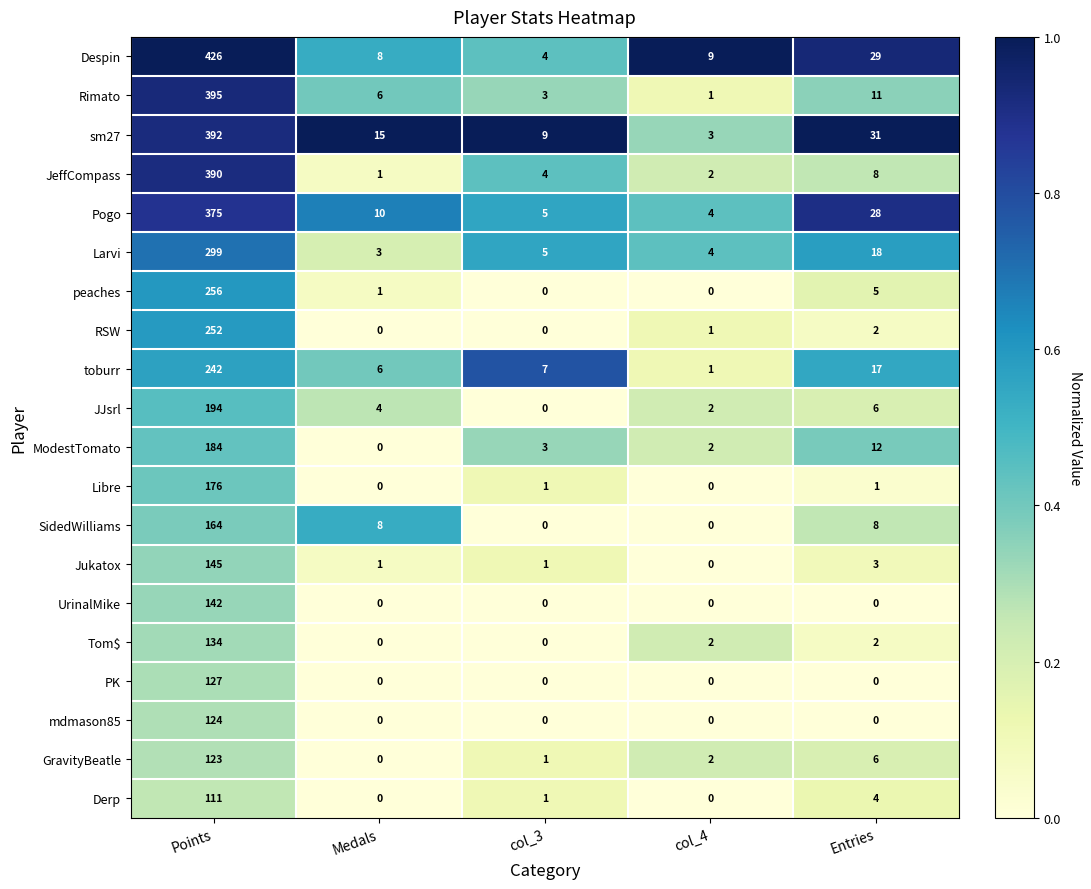

At which label does Derp reach its peak?

Points